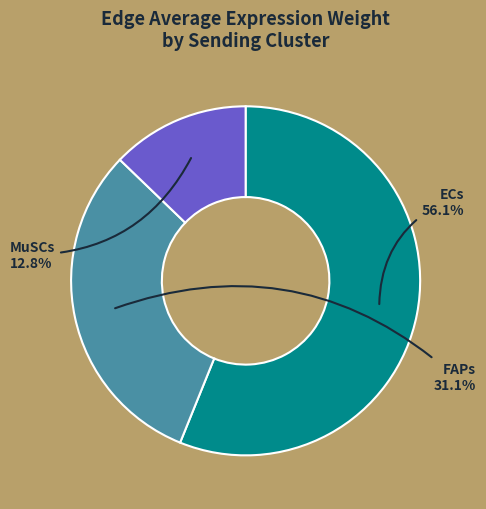

How many segments does this pie chart have?

3